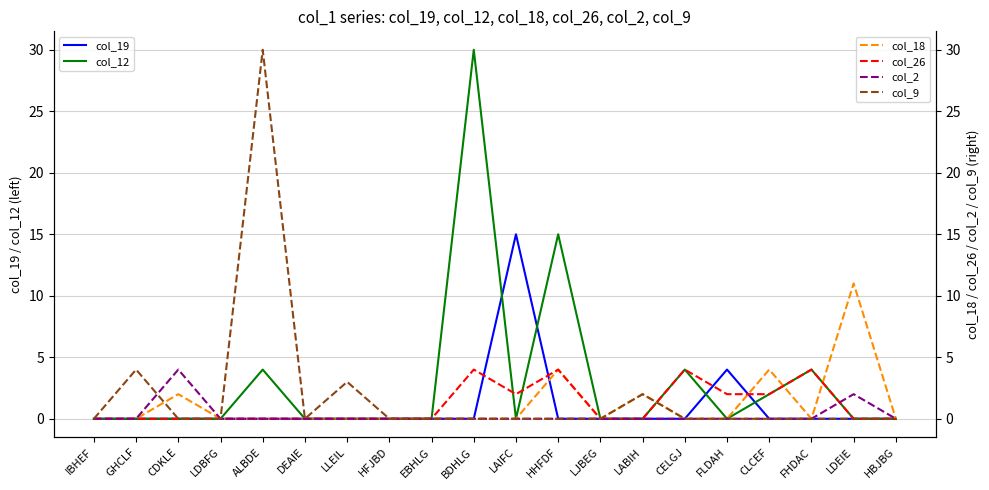

After their last crossing, which series has the higher values: col_26 or col_19?

col_26